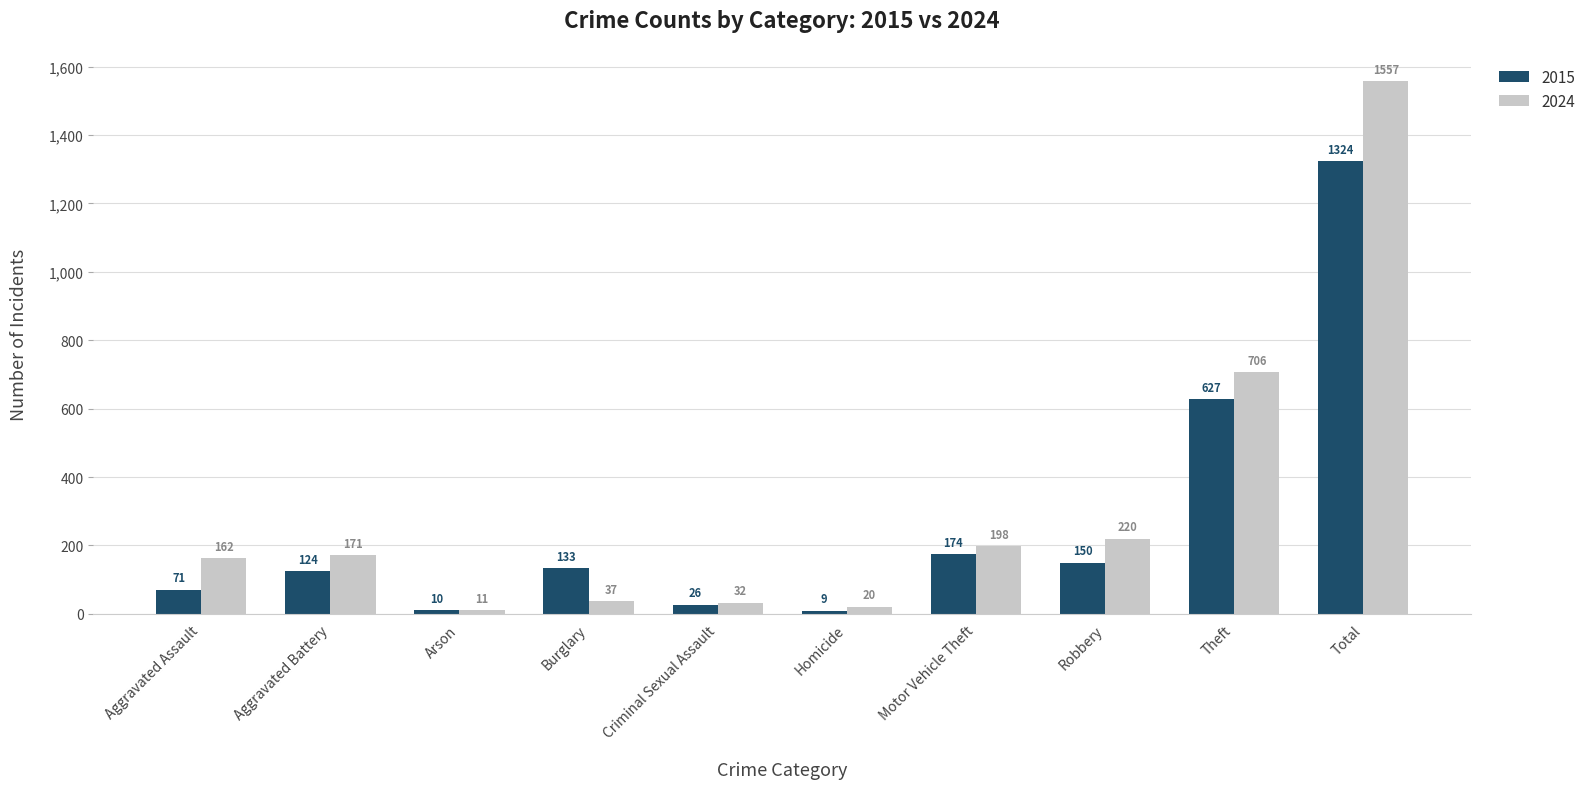

What is the total value across all series at Aggravated Battery?

295